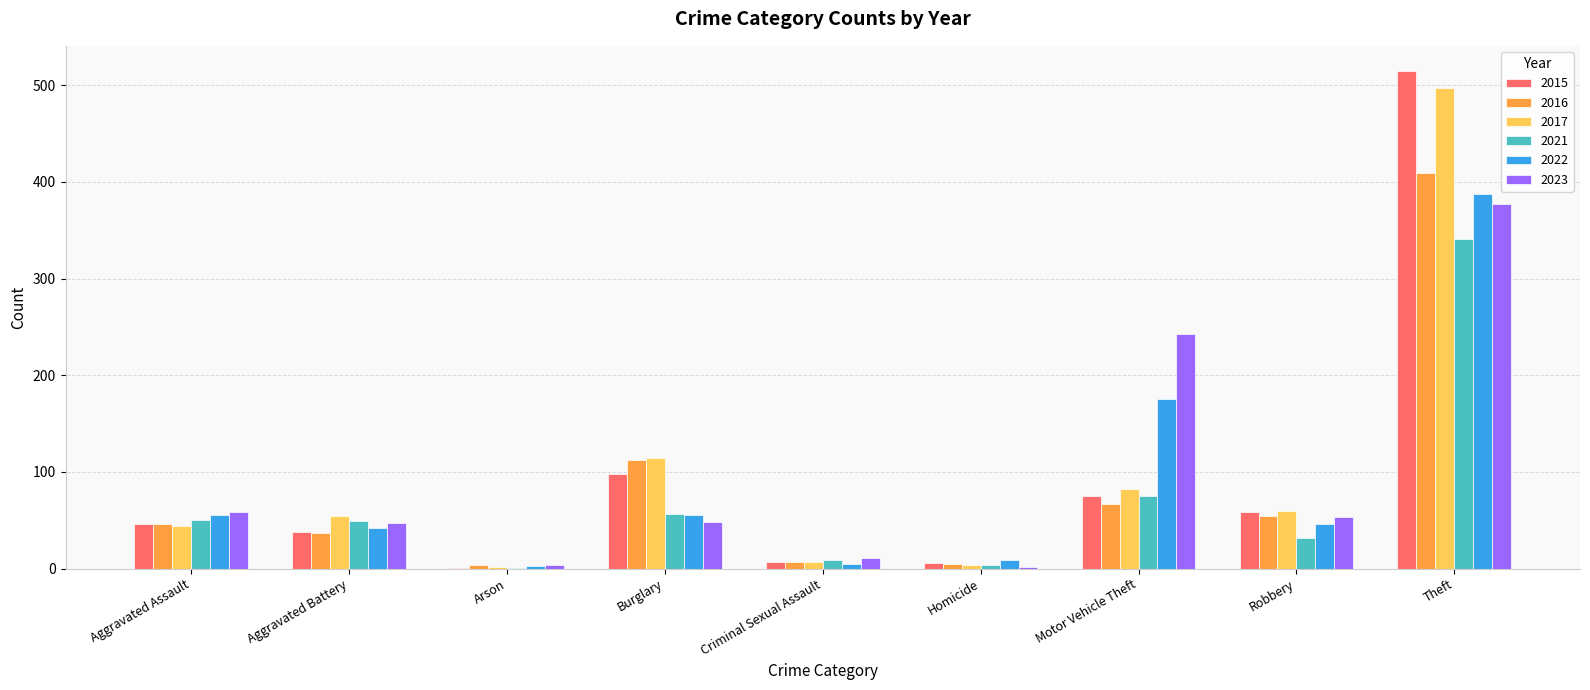

True or false: 2016 has a value of 46 at Aggravated Assault.

True